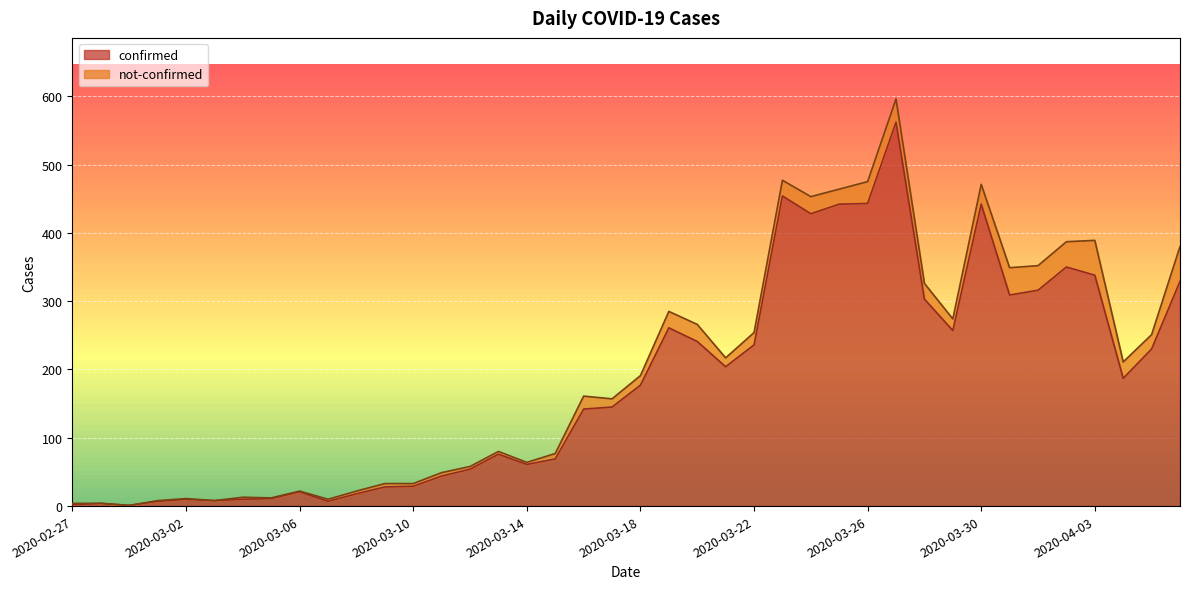

The confirmed series shows 61 at 2020-03-14. True or false?

True